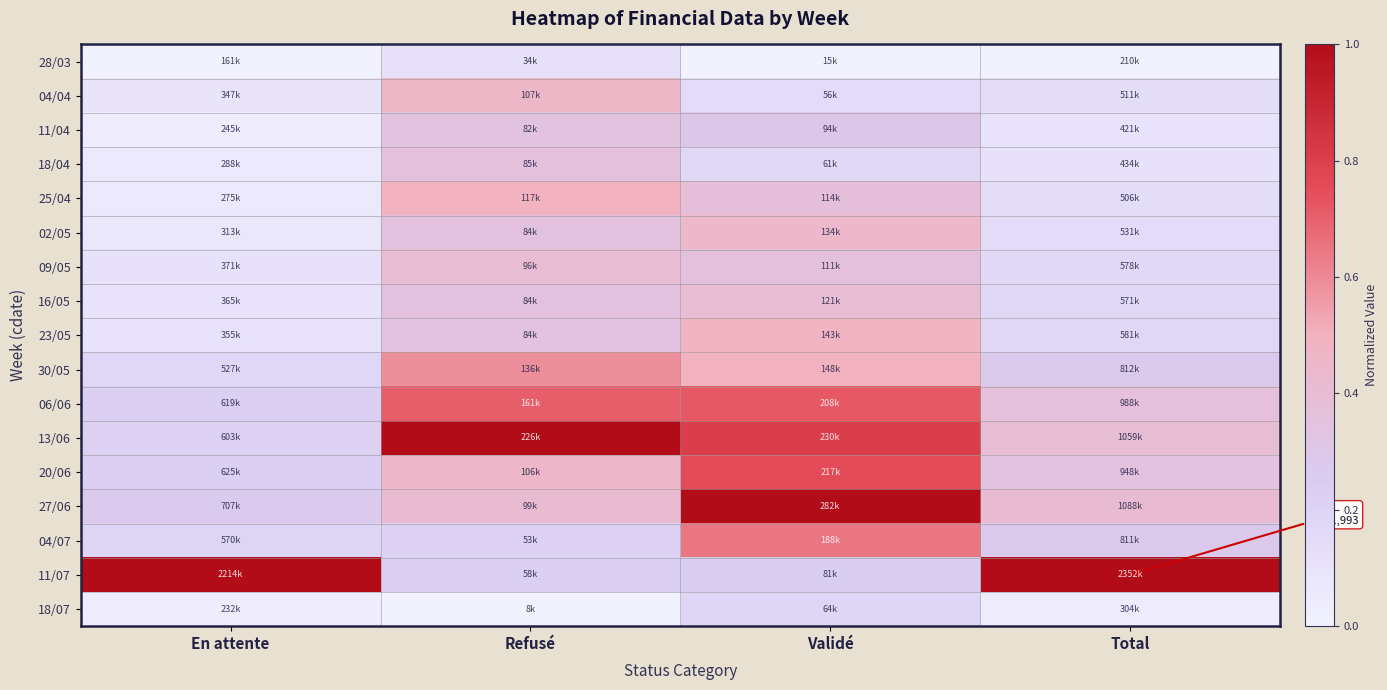

Reading left to right, list all the values displayed in this chart.

28/03: En attente=0.0	Refusé=0.1	Validé=0.0	Total=0.0
04/04: En attente=0.1	Refusé=0.5	Validé=0.2	Total=0.1
11/04: En attente=0.0	Refusé=0.3	Validé=0.3	Total=0.1
18/04: En attente=0.1	Refusé=0.4	Validé=0.2	Total=0.1
25/04: En attente=0.1	Refusé=0.5	Validé=0.4	Total=0.1
02/05: En attente=0.1	Refusé=0.3	Validé=0.4	Total=0.1
09/05: En attente=0.1	Refusé=0.4	Validé=0.4	Total=0.2
16/05: En attente=0.1	Refusé=0.3	Validé=0.4	Total=0.2
23/05: En attente=0.1	Refusé=0.3	Validé=0.5	Total=0.2
30/05: En attente=0.2	Refusé=0.6	Validé=0.5	Total=0.3
06/06: En attente=0.2	Refusé=0.7	Validé=0.7	Total=0.4
13/06: En attente=0.2	Refusé=1.0	Validé=0.8	Total=0.4
20/06: En attente=0.2	Refusé=0.4	Validé=0.8	Total=0.3
27/06: En attente=0.3	Refusé=0.4	Validé=1.0	Total=0.4
04/07: En attente=0.2	Refusé=0.2	Validé=0.6	Total=0.3
11/07: En attente=1.0	Refusé=0.2	Validé=0.2	Total=1.0
18/07: En attente=0.0	Refusé=0.0	Validé=0.2	Total=0.0